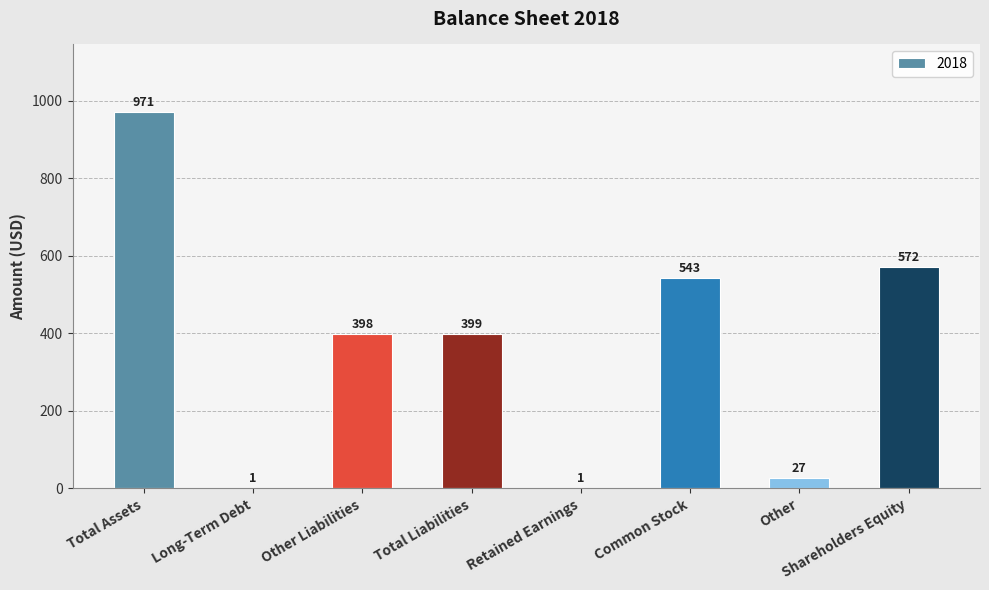

What is the change in value from Retained Earnings to Shareholders Equity?

+571